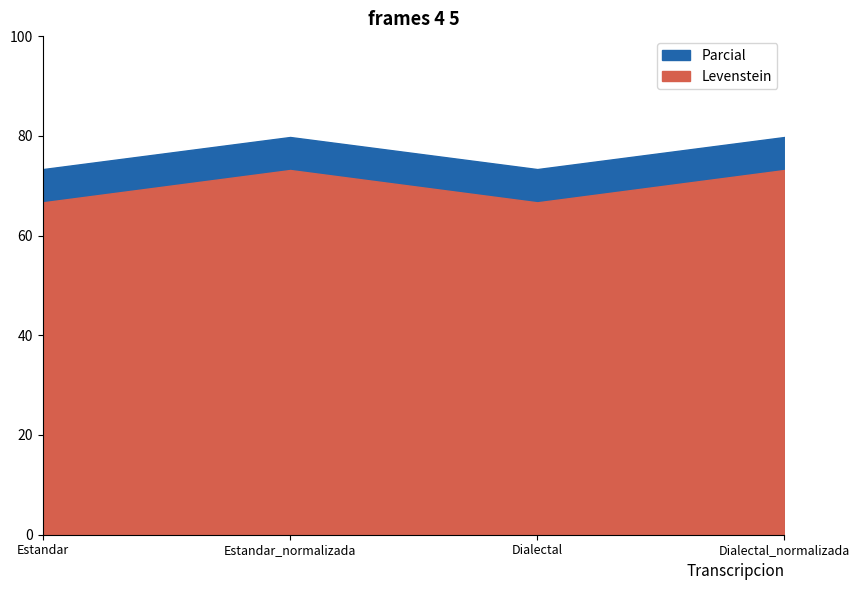

What is the minimum value for Levenstein?

66.7